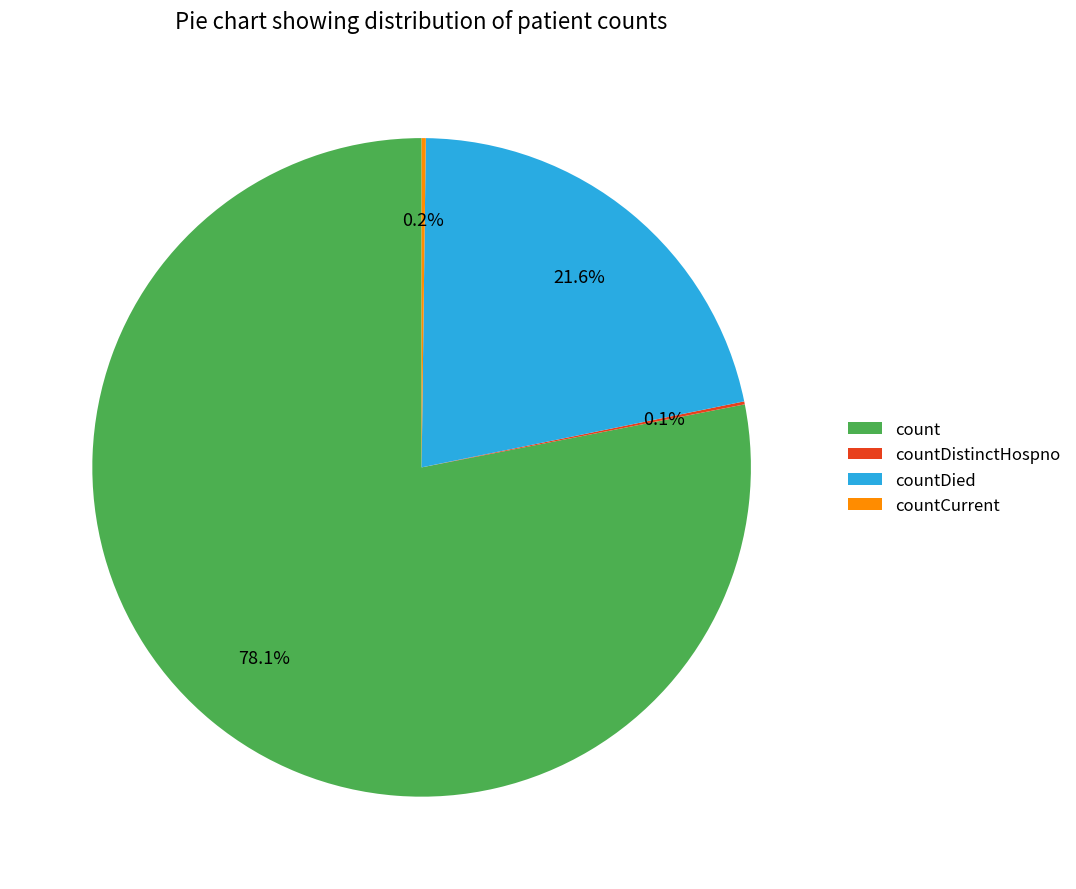

Does count account for over 50% of the chart?

Yes